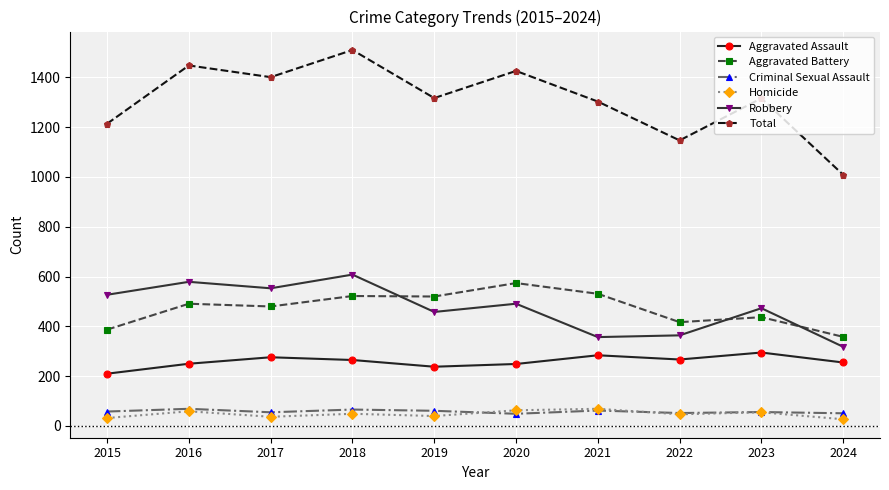

Where does the Robbery series first go above 491?

2015